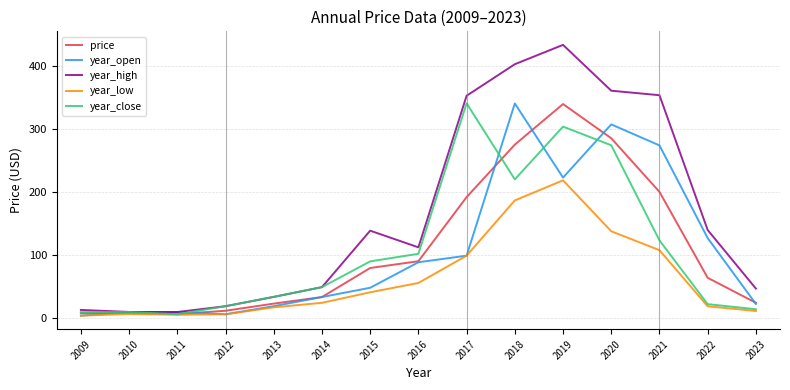

At which label does year_close first exceed 48?

2014